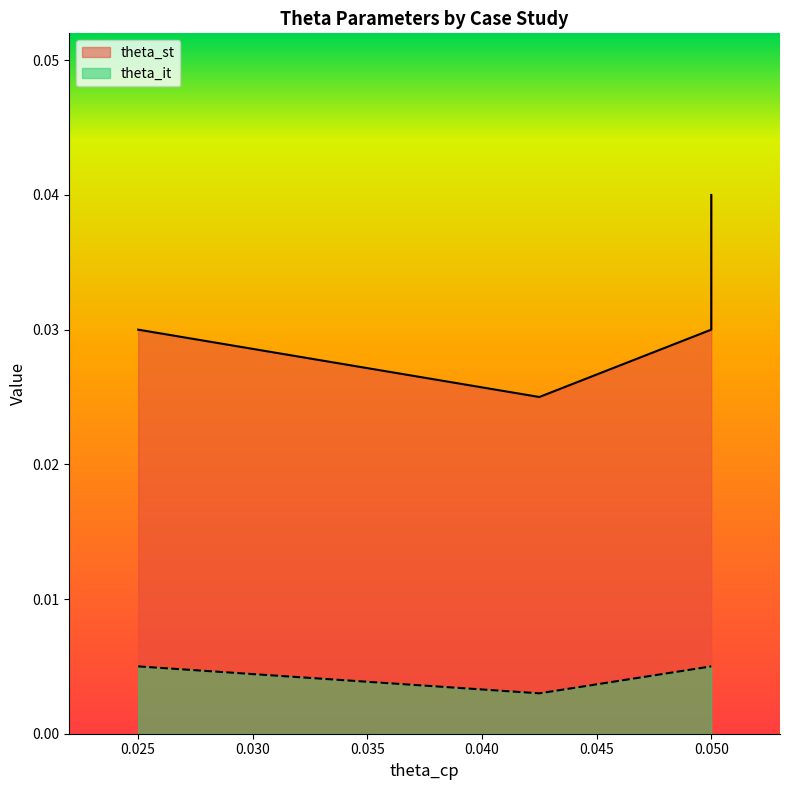

At which label does theta_it reach its peak?

0.025